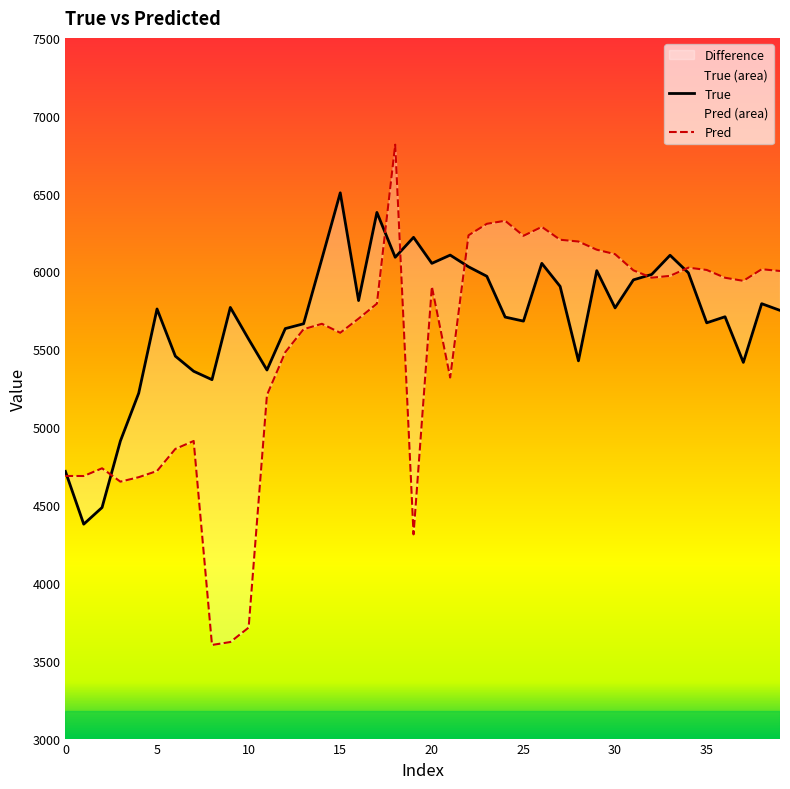

What is the total value across all series at 29?

12144.6